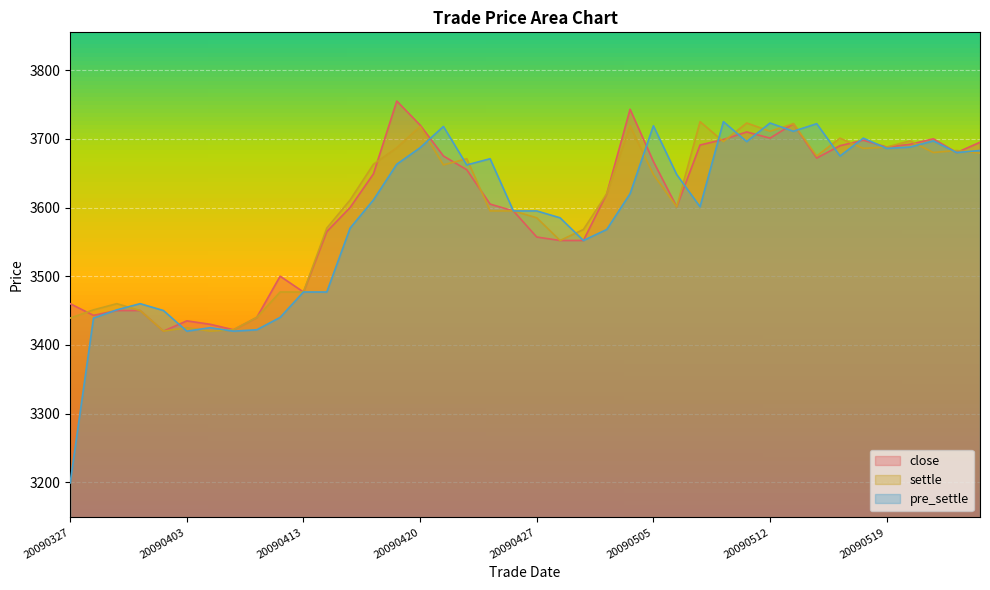

What is the spread (max minus min) of values at 20090401?

10